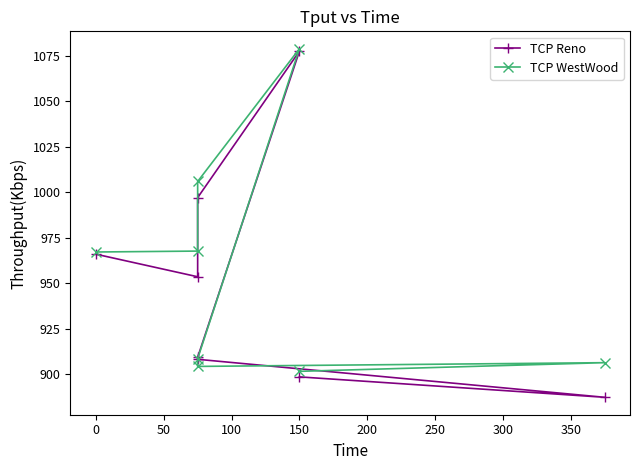

Between 0 and 150, which series saw the biggest shift?

TCP Reno